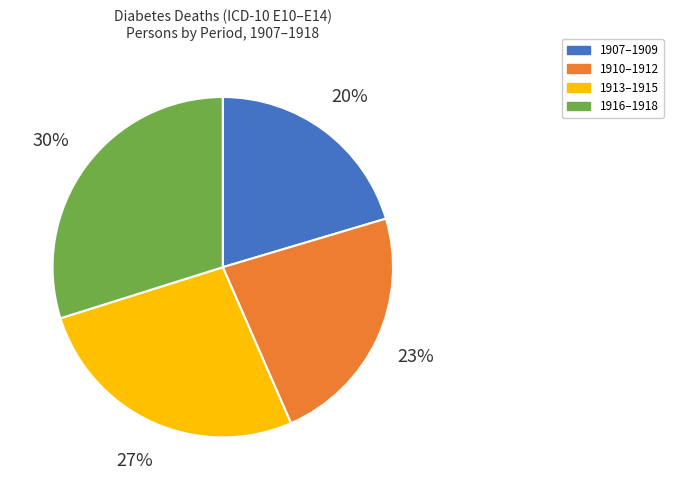

Does any single category account for the majority?

No